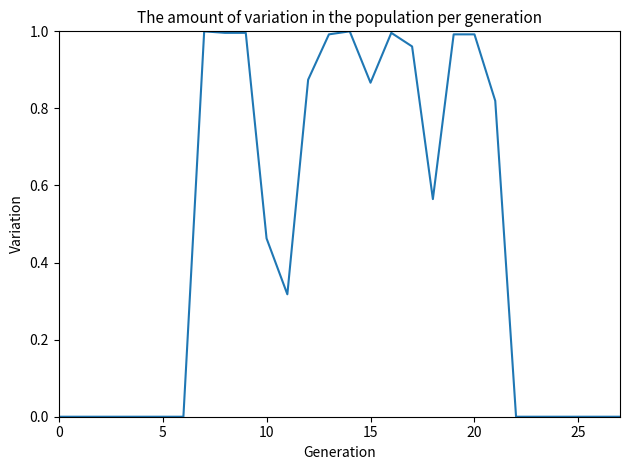

How many points are higher than both their immediate neighbors (excluding endpoints)?

3